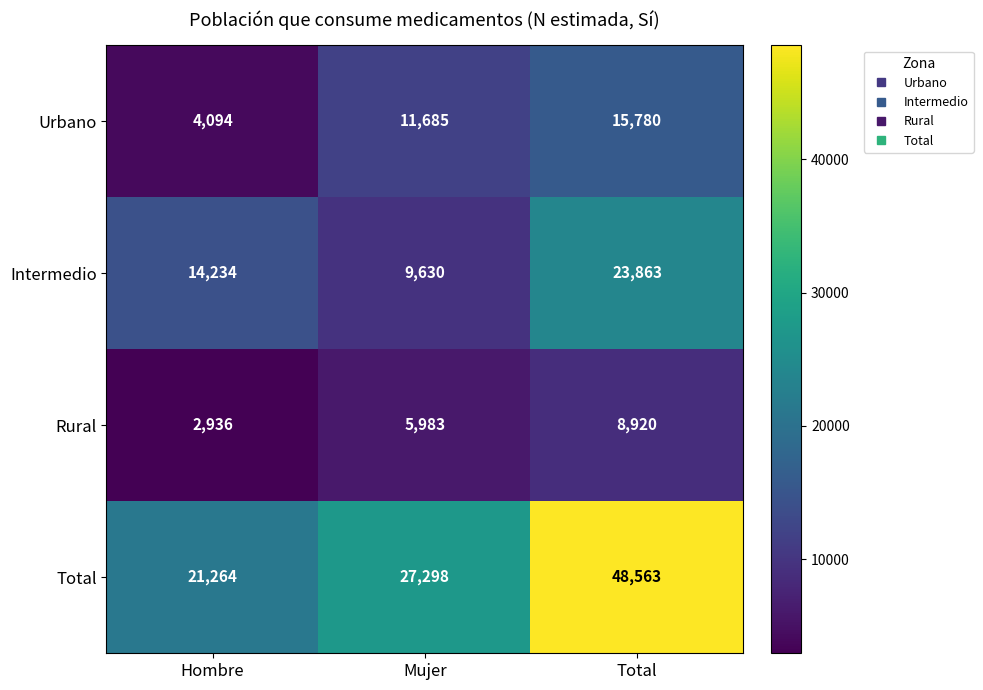

List the series in order of their peak value, lowest first.

Rural, Urbano, Intermedio, Total